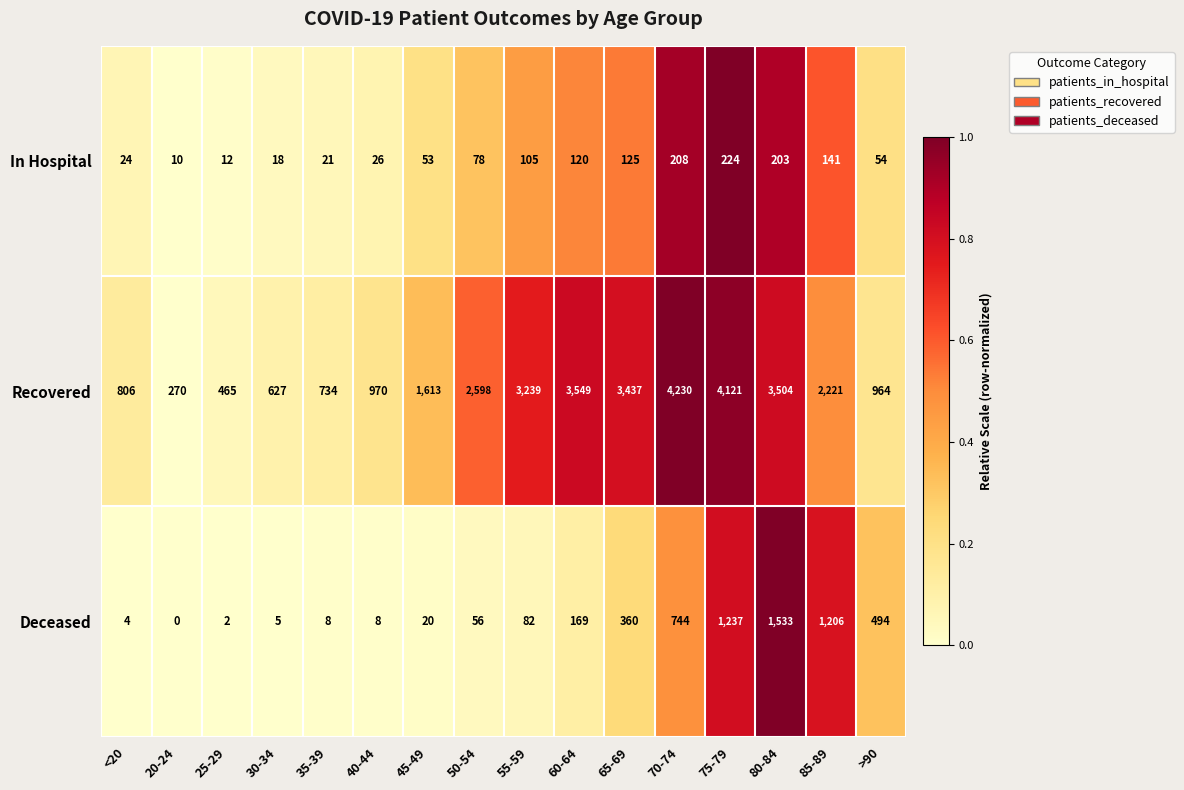

What is the difference between the maximum and second lowest values in the Recovered series?

3765